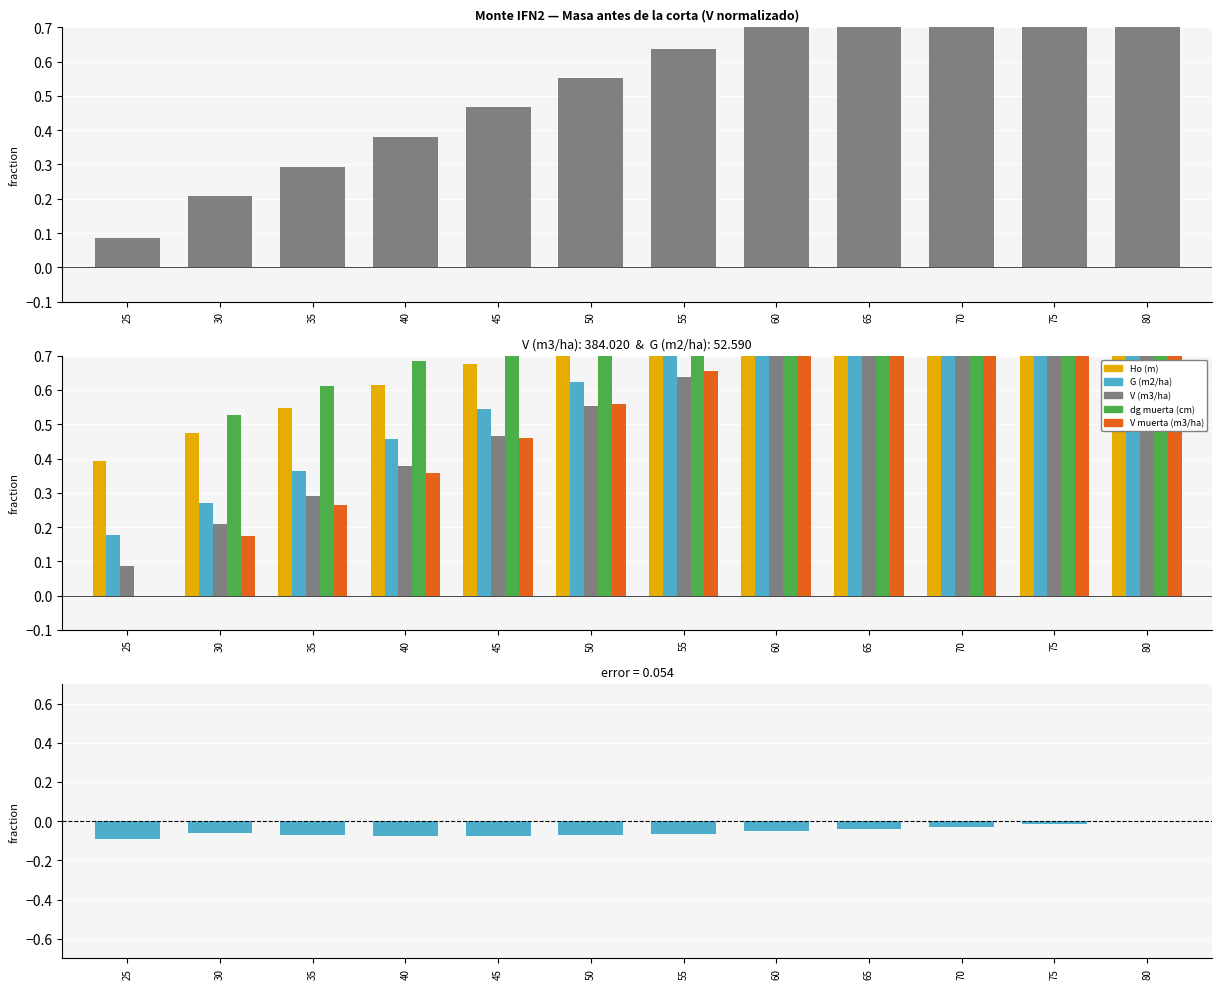

Reading left to right, transcribe all the data shown in this chart.

V (m3/ha): 0.1	0.2	0.3	0.4	0.5	0.6	0.6	0.7	0.8	0.9	0.9	1.0
Ho (m): 0.4	0.5	0.5	0.6	0.7	0.7	0.8	0.8	0.9	0.9	1.0	1.0
G (m2/ha): 0.2	0.3	0.4	0.5	0.5	0.6	0.7	0.8	0.8	0.9	0.9	1.0
dg muerta (cm): 0.0	0.5	0.6	0.7	0.7	0.8	0.9	0.9	0.9	1.0	1.0	1.0
V muerta (m3/ha): 0.0	0.2	0.3	0.4	0.5	0.6	0.7	0.7	0.8	0.9	1.0	1.0